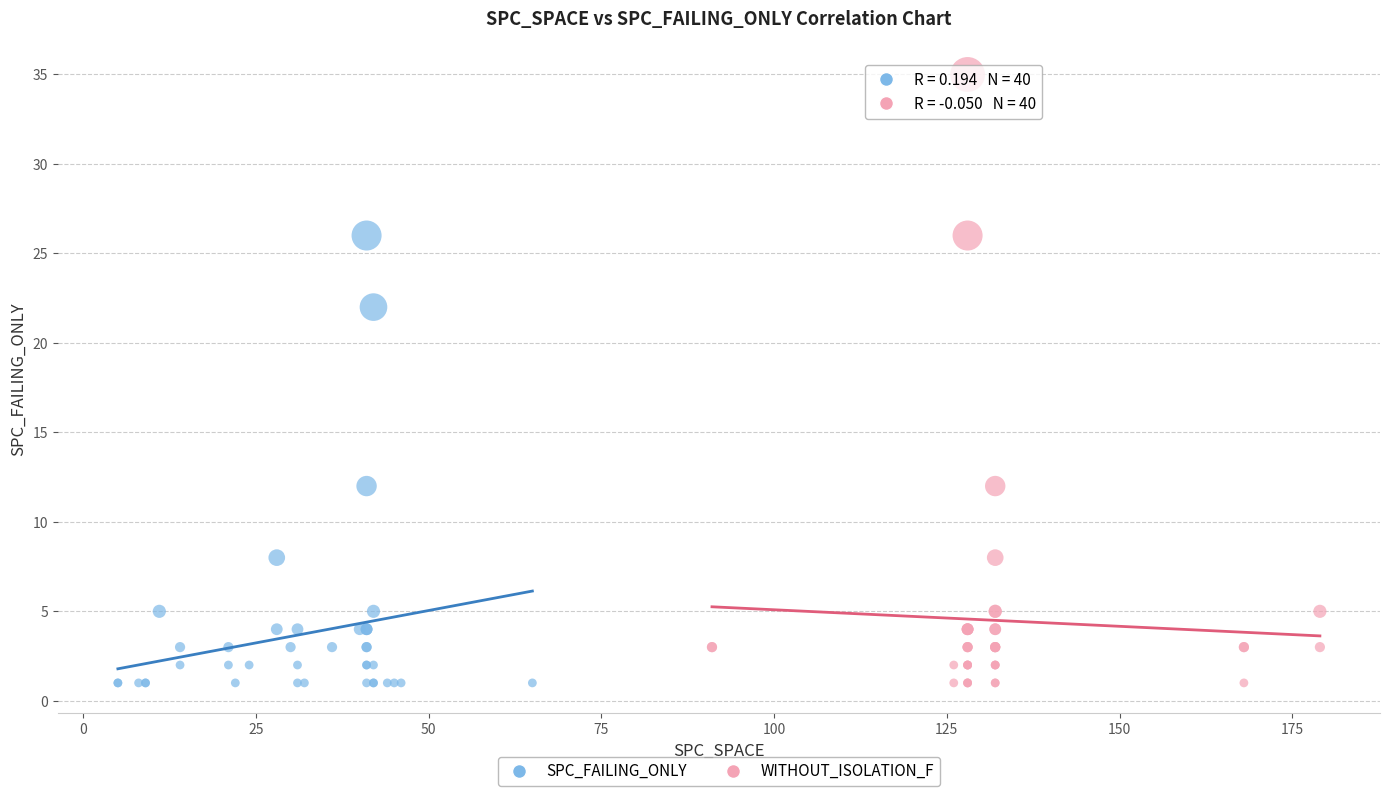

Which series has the largest Y range (max minus min)?

WITHOUT_ISOLATION_F